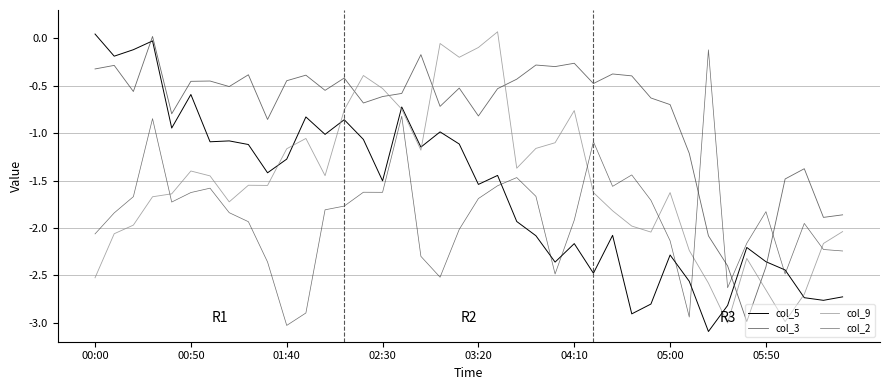

What is the smallest value displayed?

-3.1